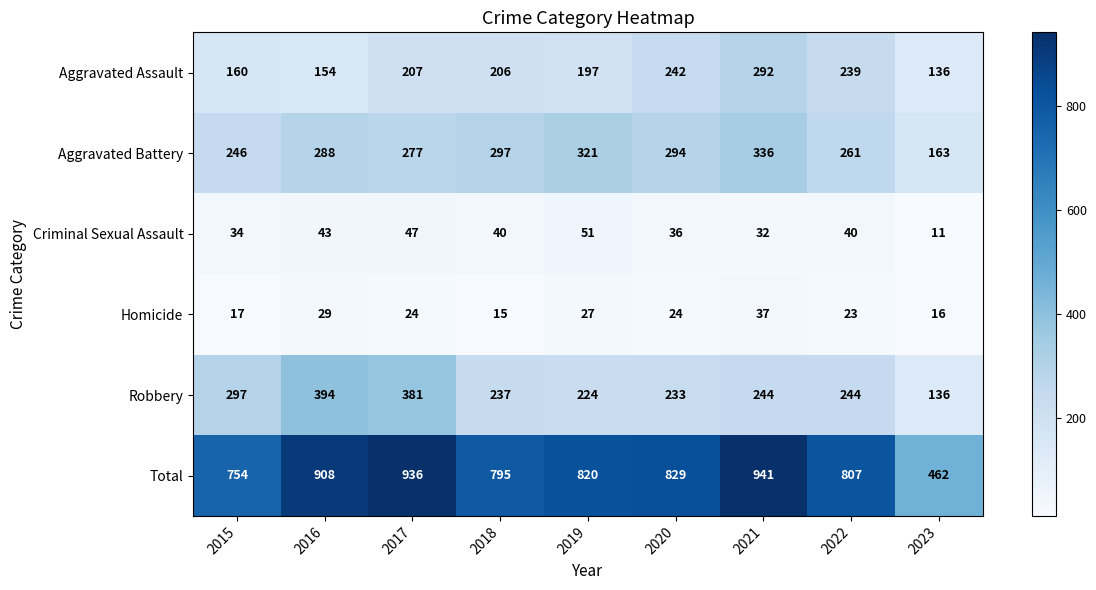

What is the maximum value for Robbery?

394